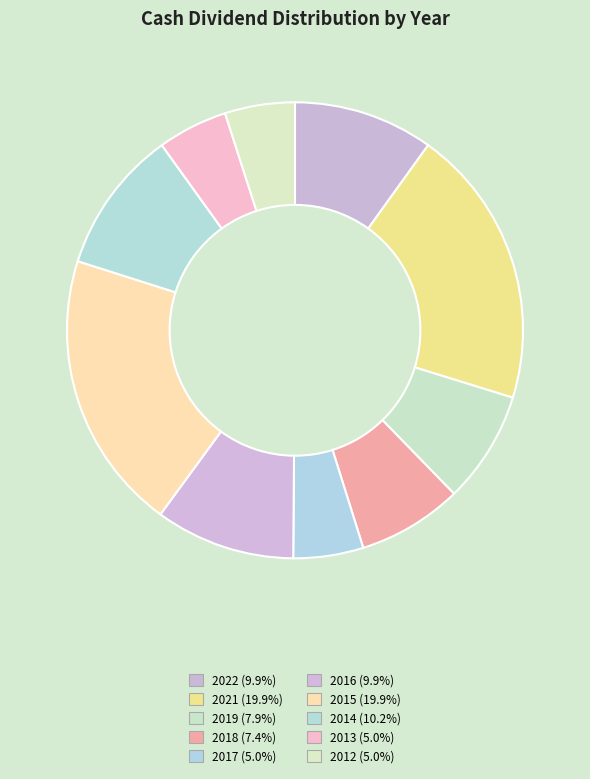

What percentage is the 2015 slice, to the nearest percent?

20%